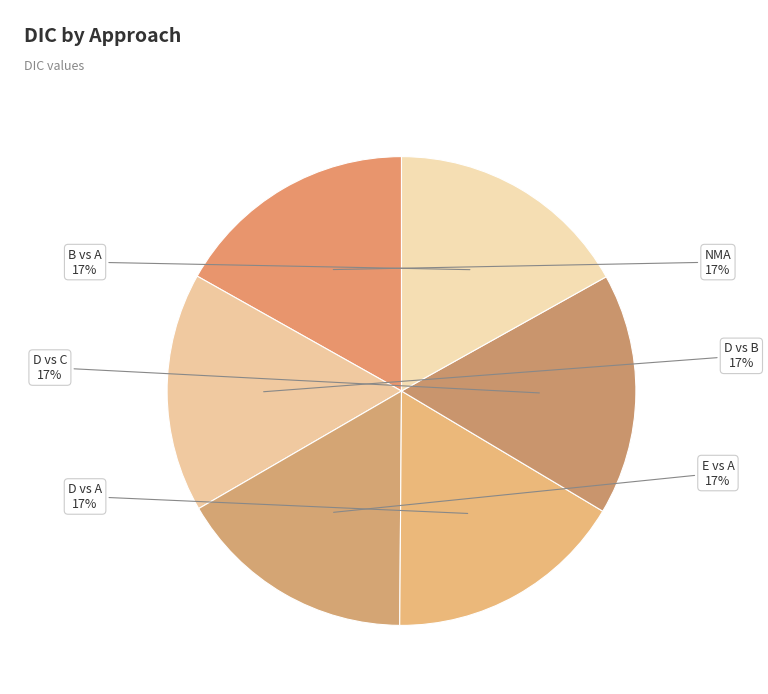

True or false: D vs B accounts for 17% of the total.

True